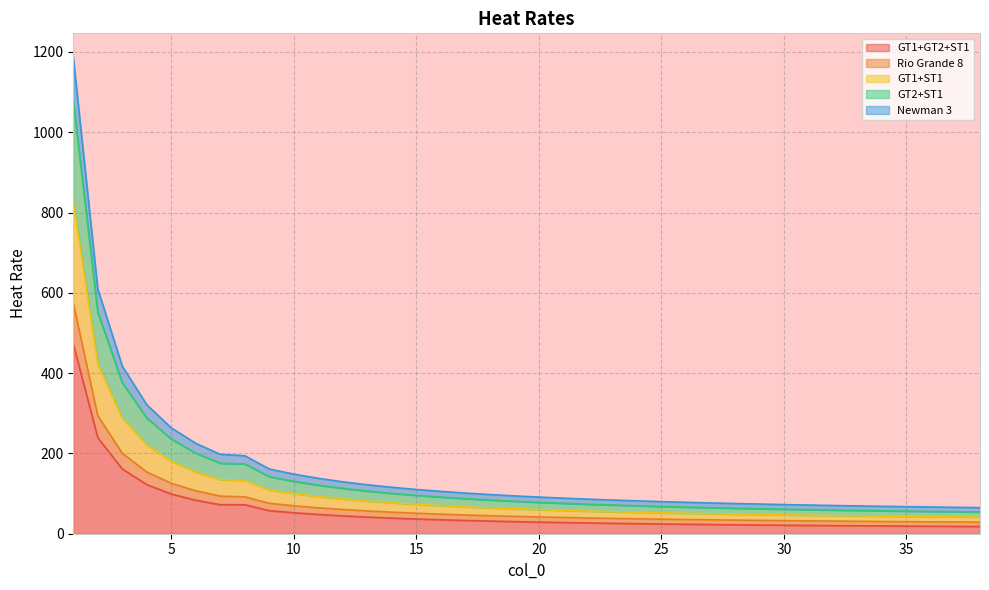

Does the chart have visible grid lines?

Yes